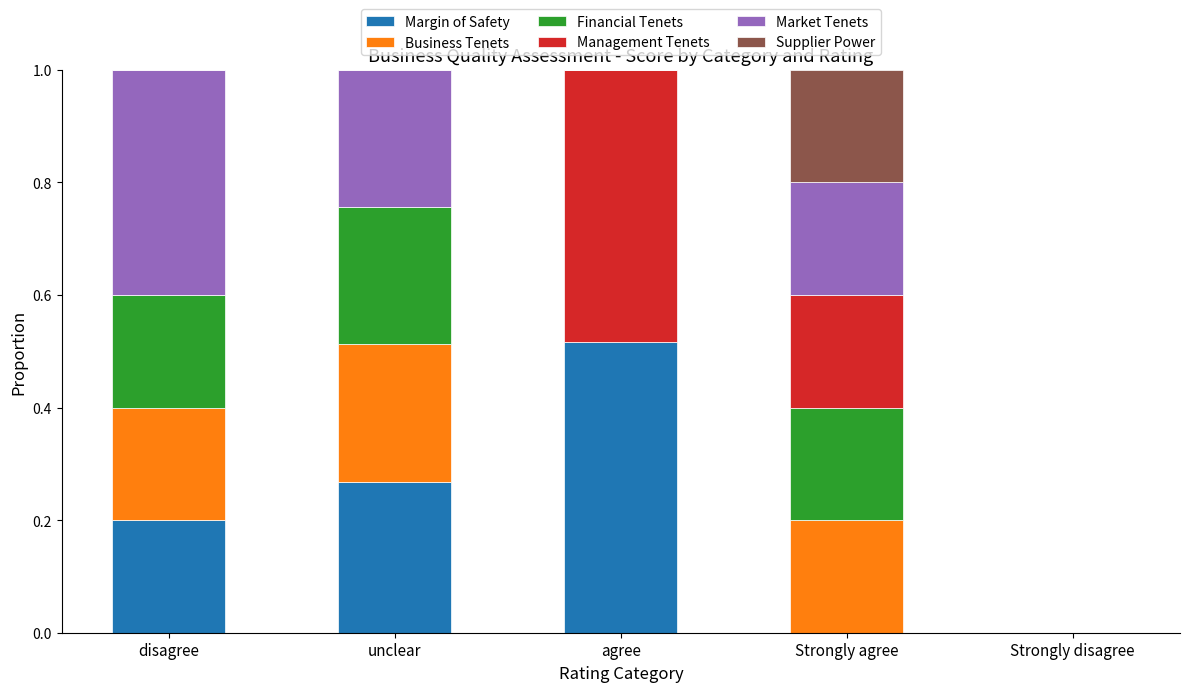

True or false: Margin of Safety has a value of 0.0 at Strongly agree.

True